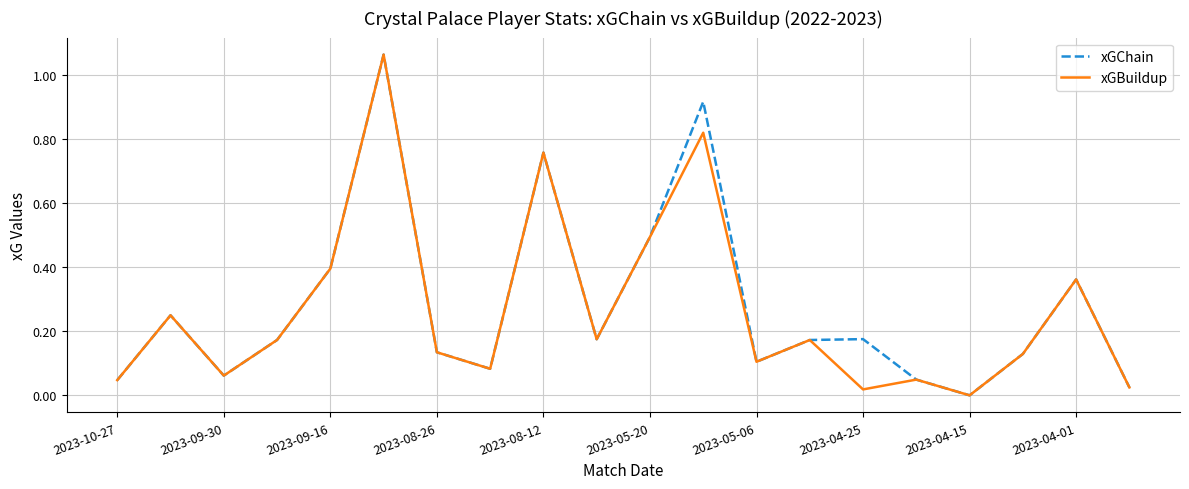

True or false: xGChain has more than 2 points higher than both neighbors.

True